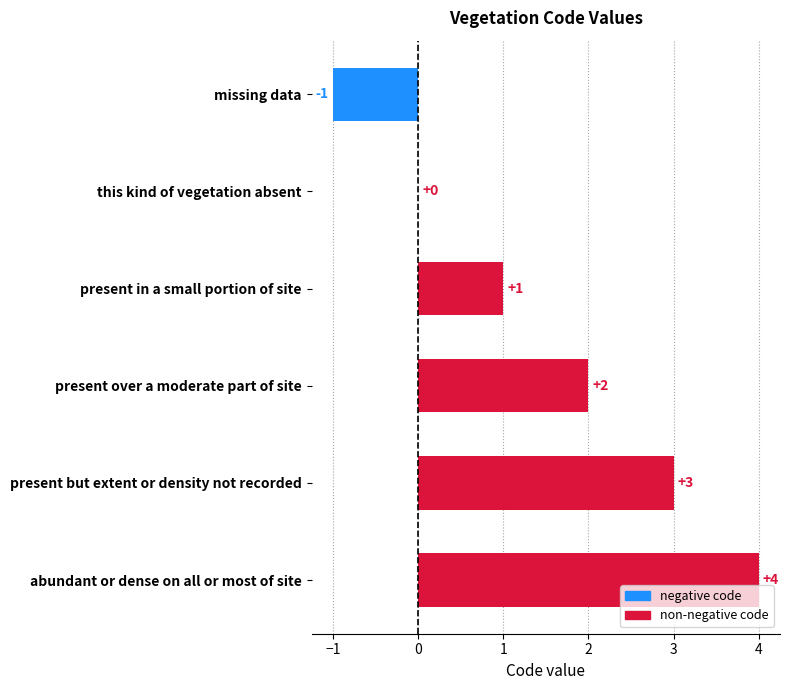

Where is the data nearest to the value 1?

present in a small portion of site